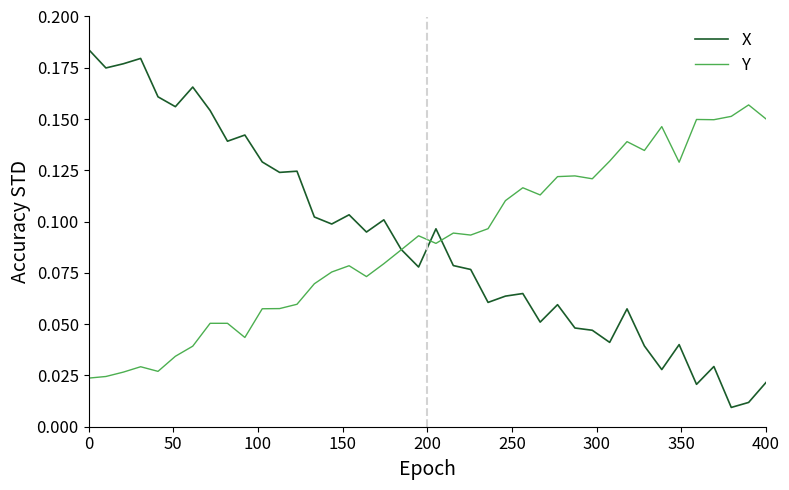

Rank the series by their maximum value, from highest to lowest.

X, Y